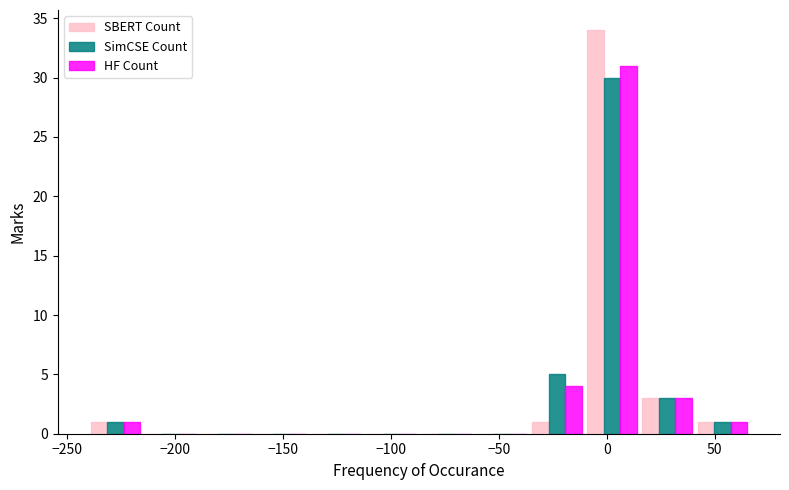

In the HF Count series, which range on the x-axis has the tallest bar?

-10 to 15